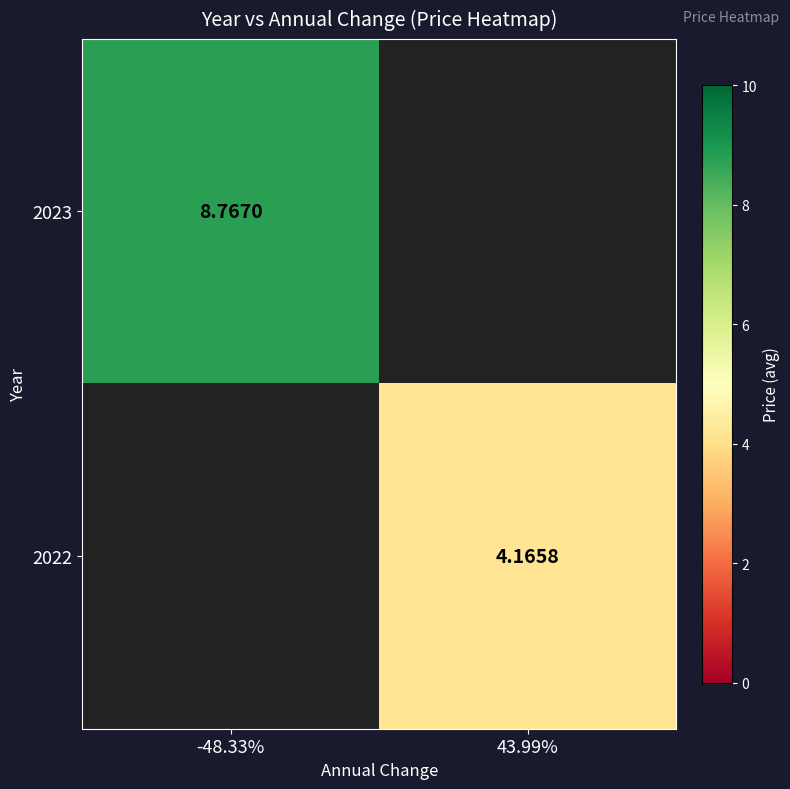

Is the value of 2022 at 43.99% greater than the value of 2023 at -48.33%?

No